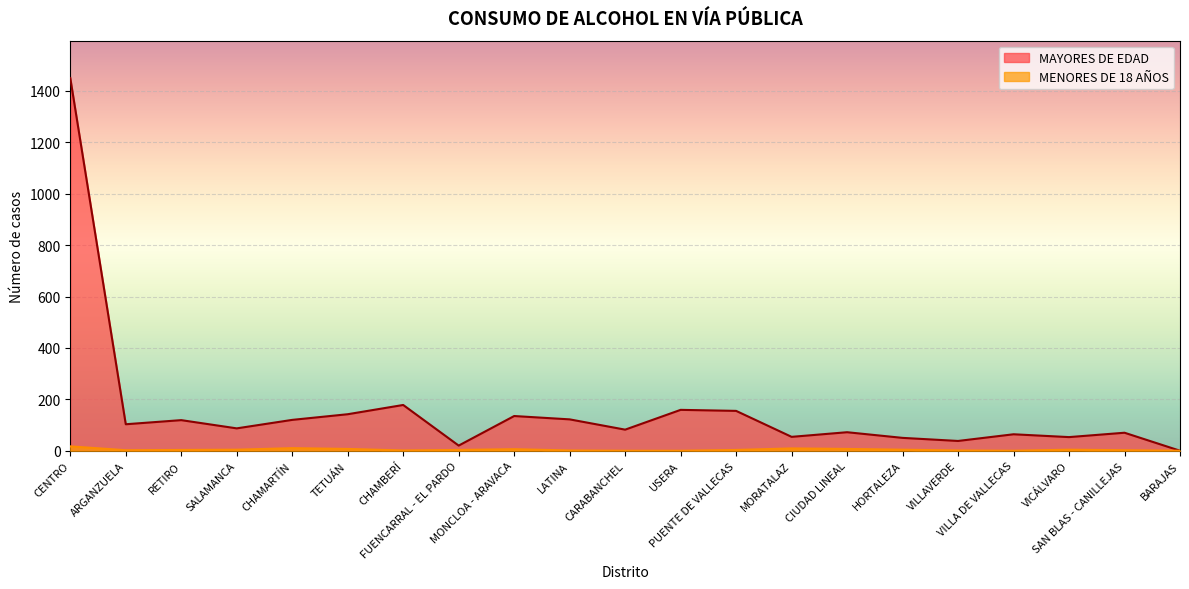

True or false: MENORES DE 18 AÑOS and MAYORES DE EDAD cross at least once.

False